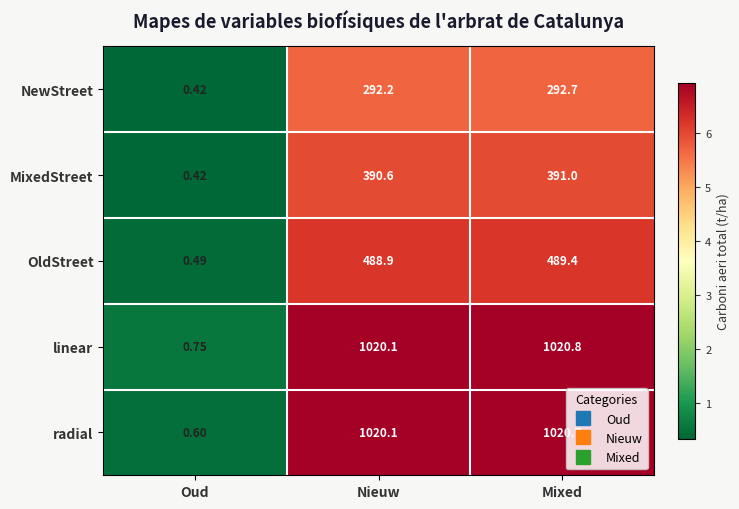

Rank the series by their maximum value, from highest to lowest.

linear, radial, OldStreet, MixedStreet, NewStreet